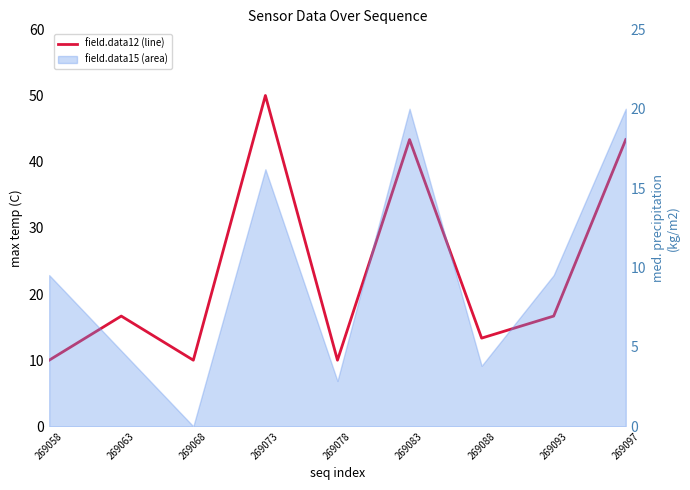

What is the value of the 6th point from the left?

43.3